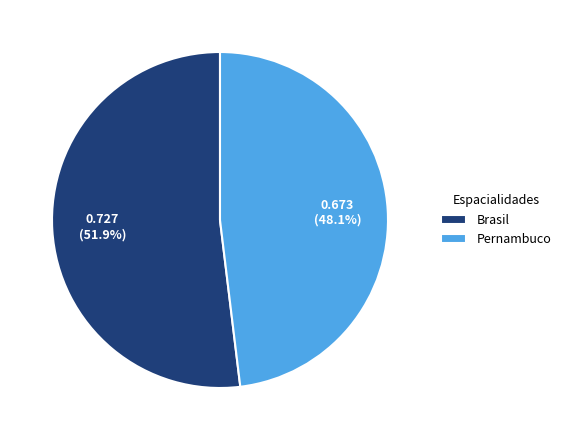

To the nearest percent, what is the difference between the largest and smallest slice percentages?

4%